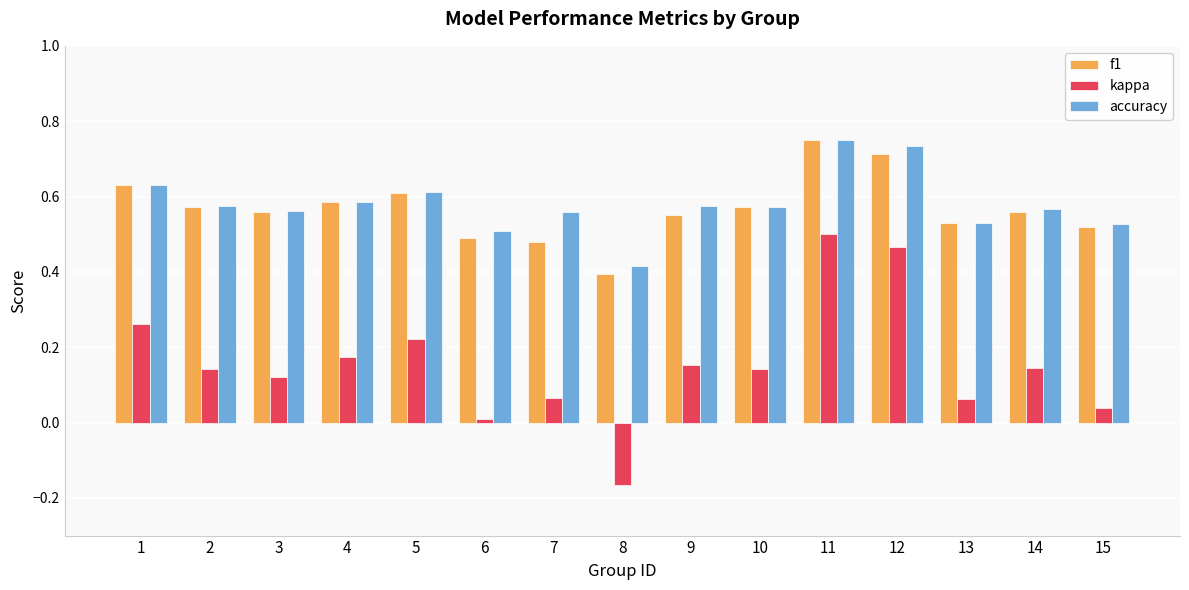

How many groups of bars are there?

15